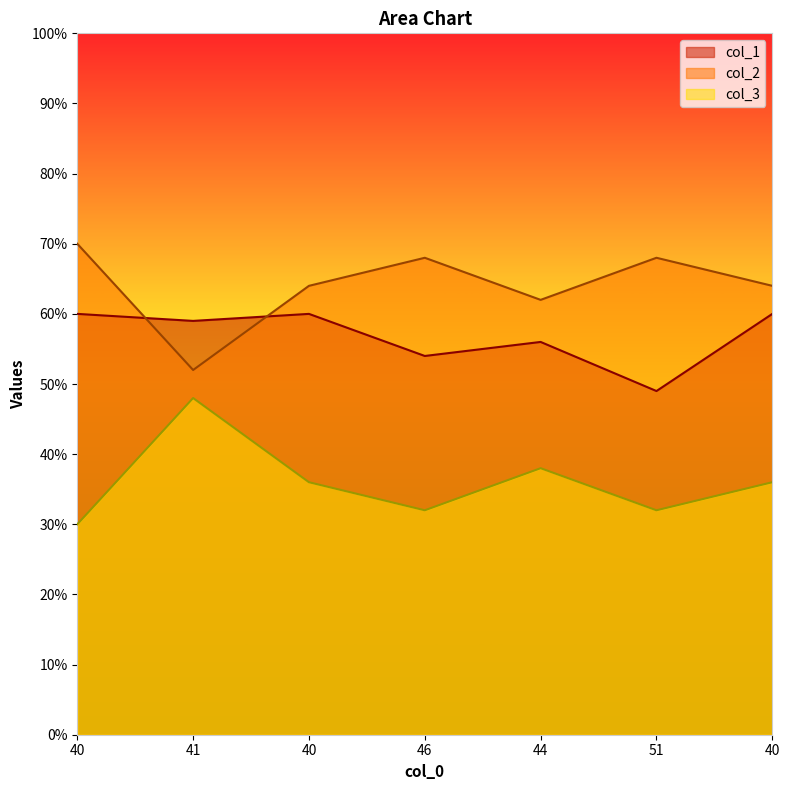

Rank the series by their average value, from highest to lowest.

col_2, col_1, col_3